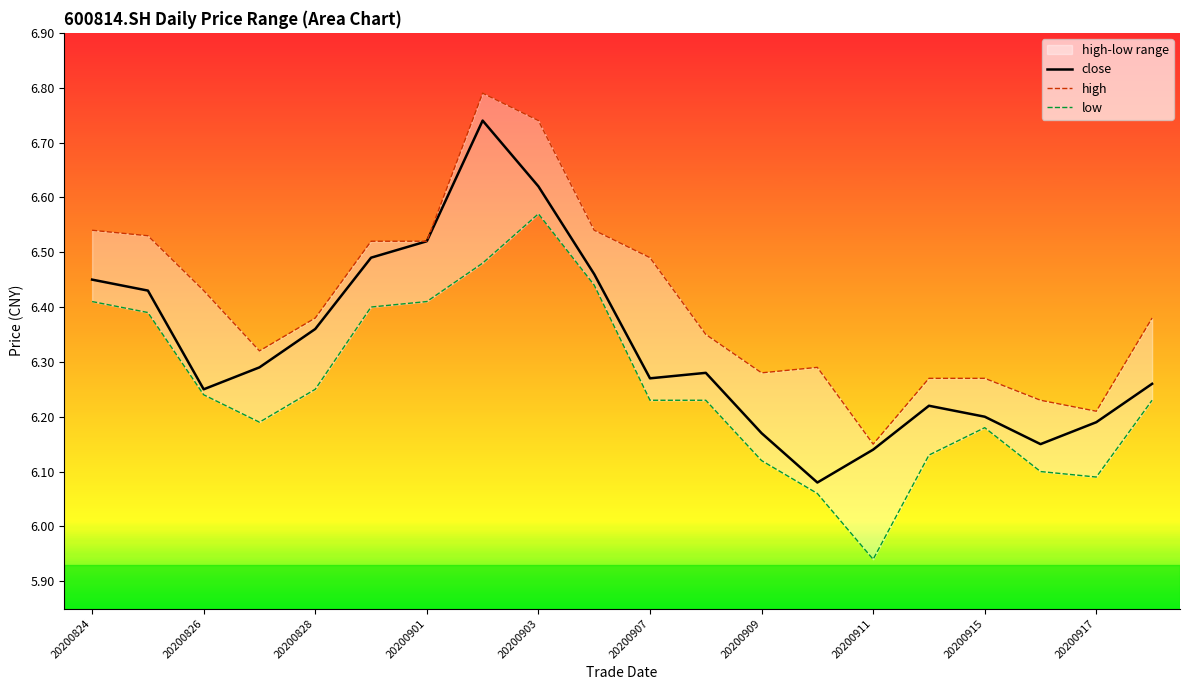

Which series has the largest total across all categories?

high